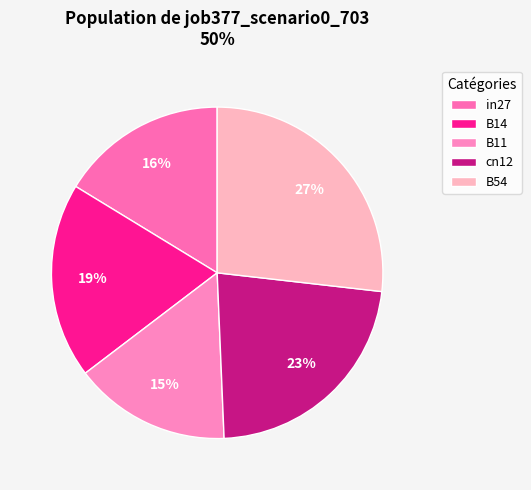

Which slice is the smallest?

B11